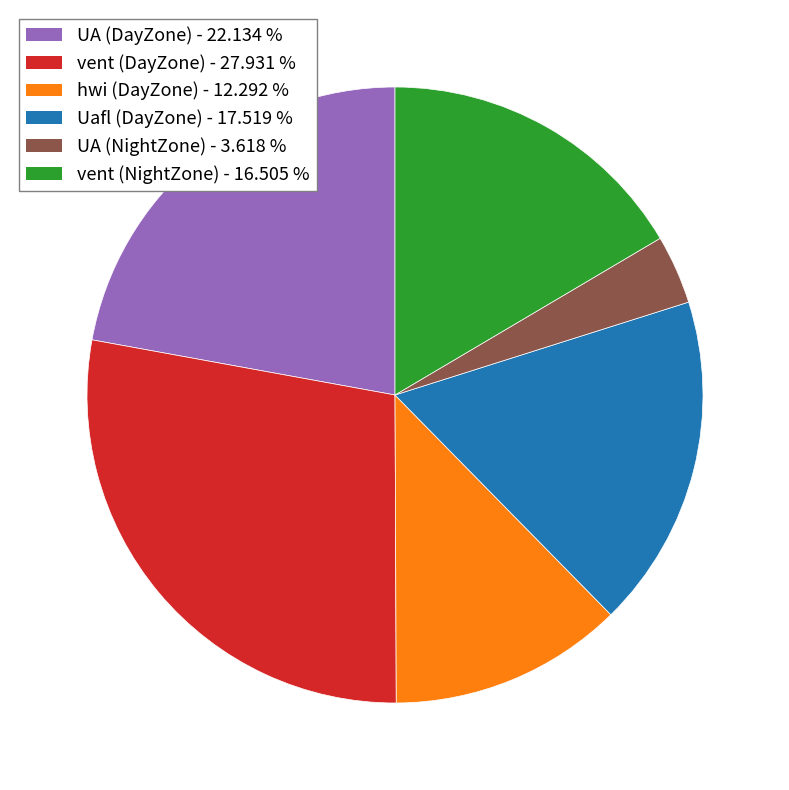

Which slice is the largest?

vent (DayZone)